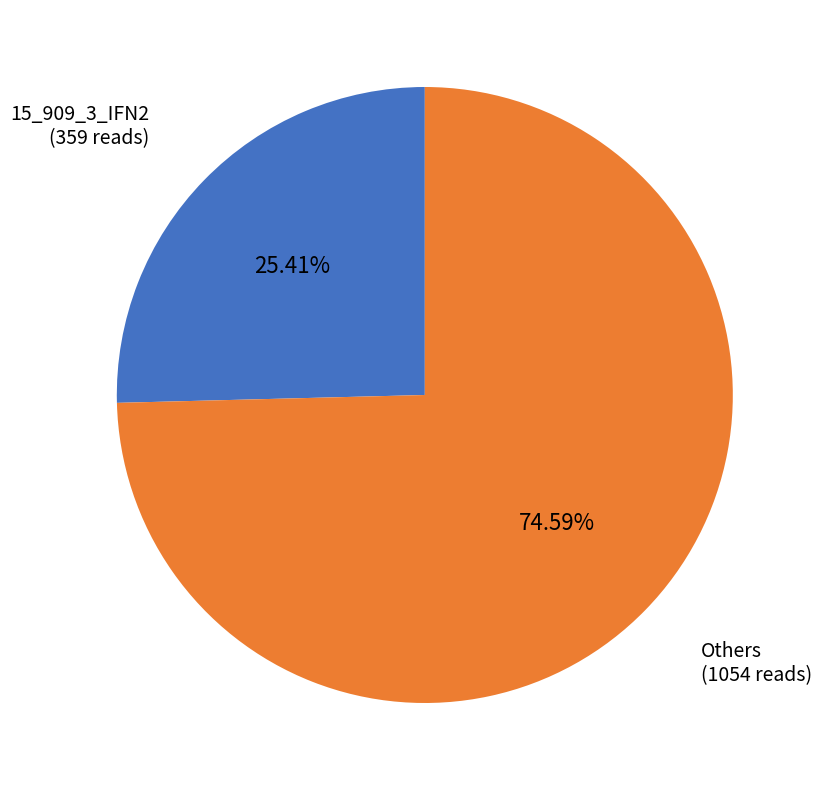

Count the number of slices in the pie.

2